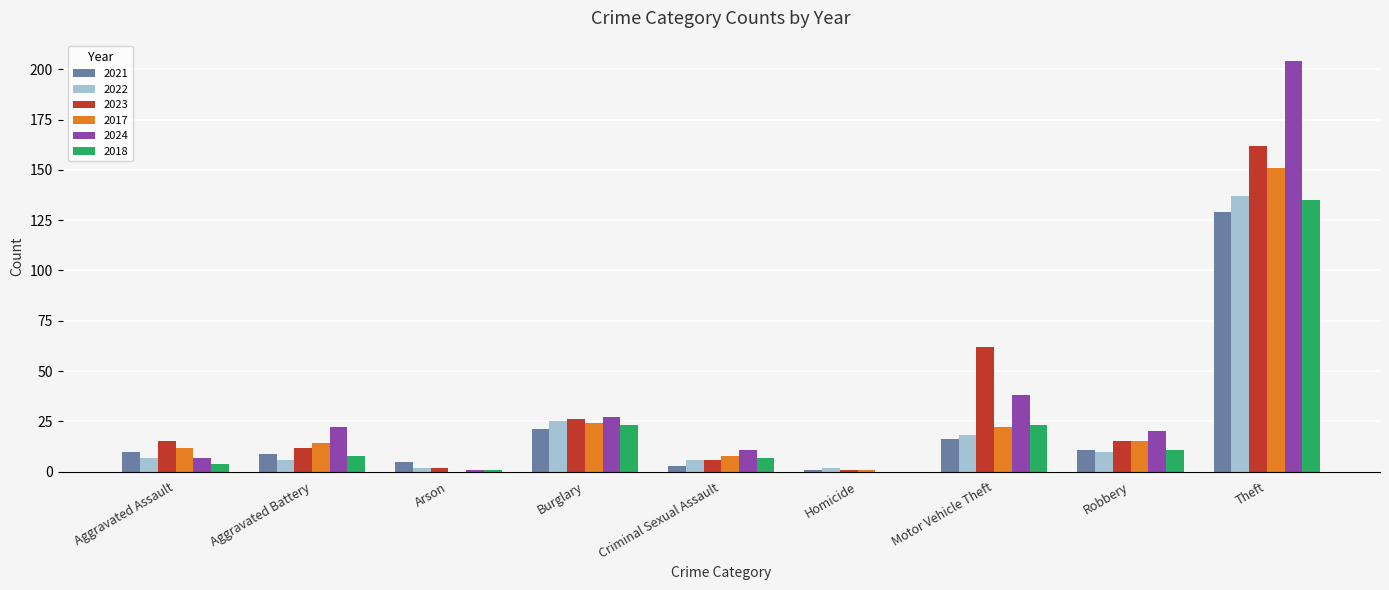

Is it true that 2021 equals 9 at Aggravated Battery?

True